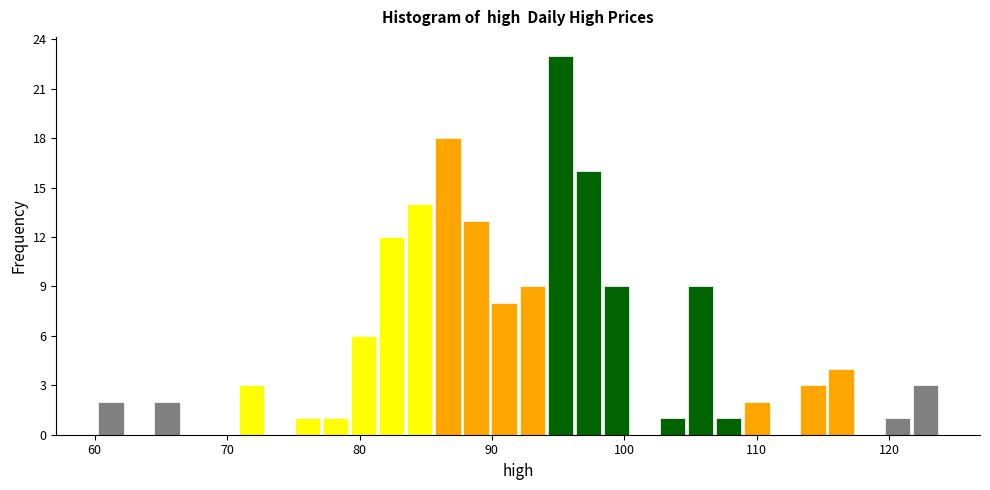

Read against the x-axis, roughly where is the centre of the tallest bar?

95